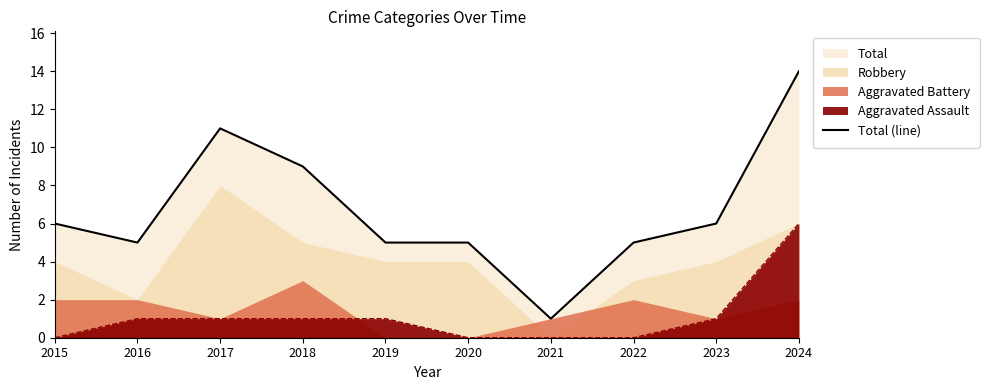

What is the difference between the second highest and minimum values?

10